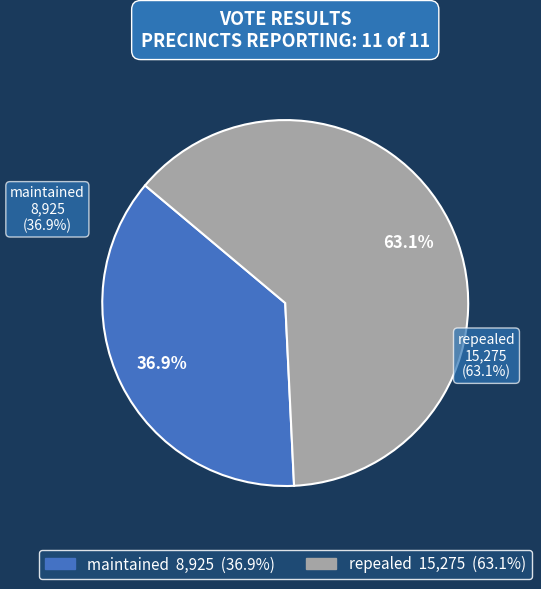

Which category has the smallest portion of the pie?

maintained